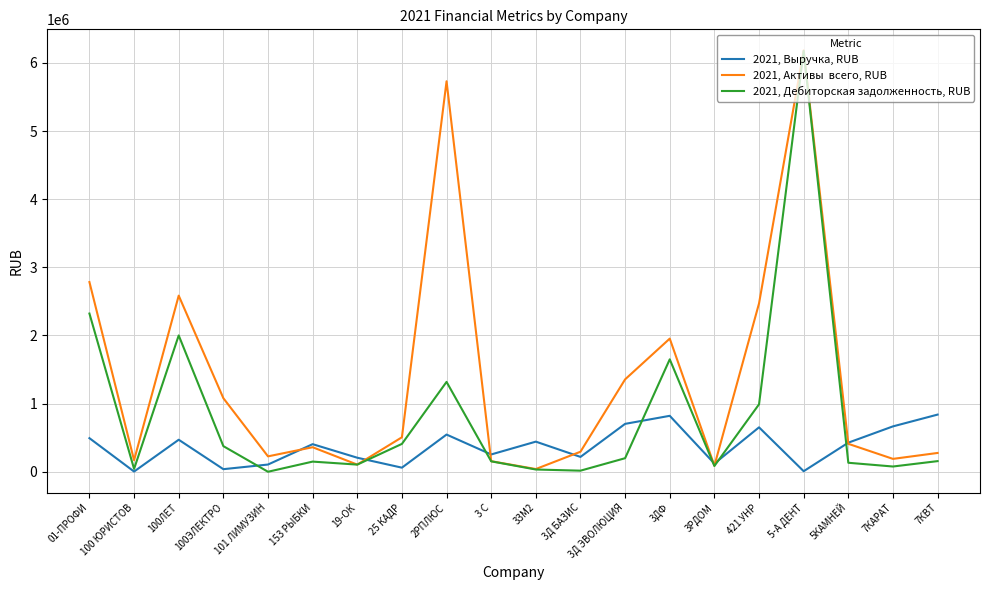

What is the greatest value displayed?

6184000